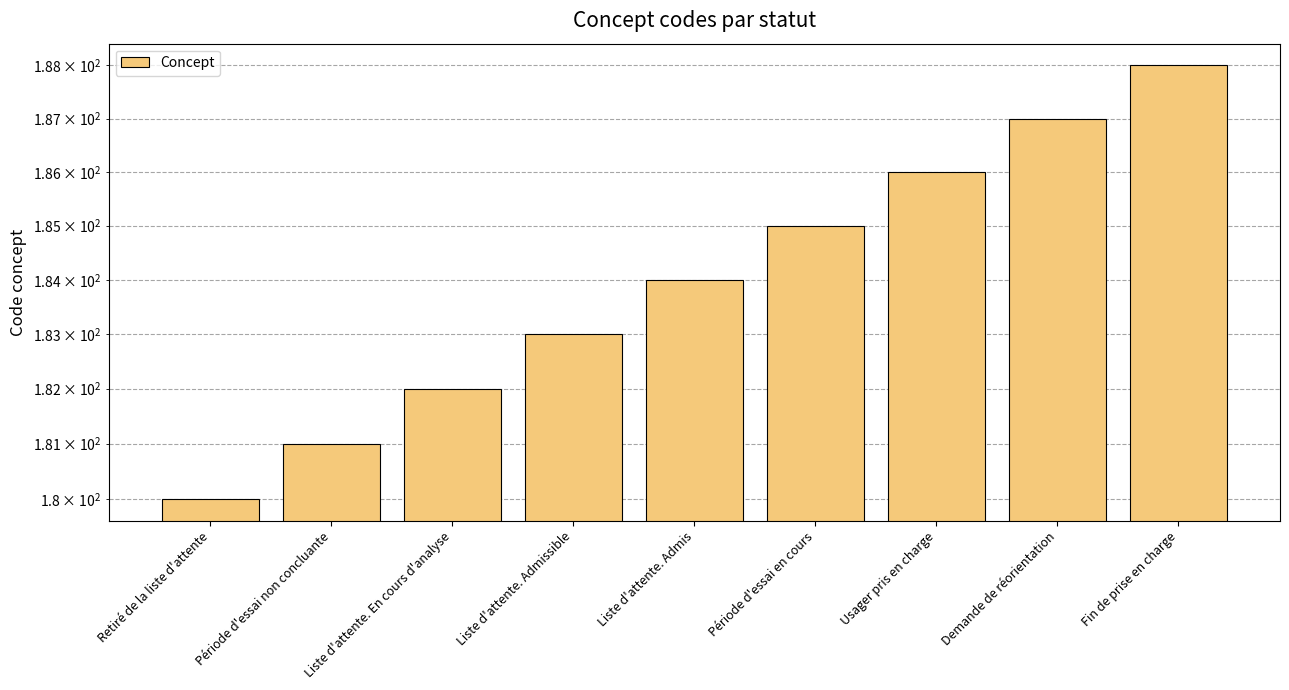

The chart shows a value of 182 at Liste d'attente. En cours d'analyse. True or false?

True